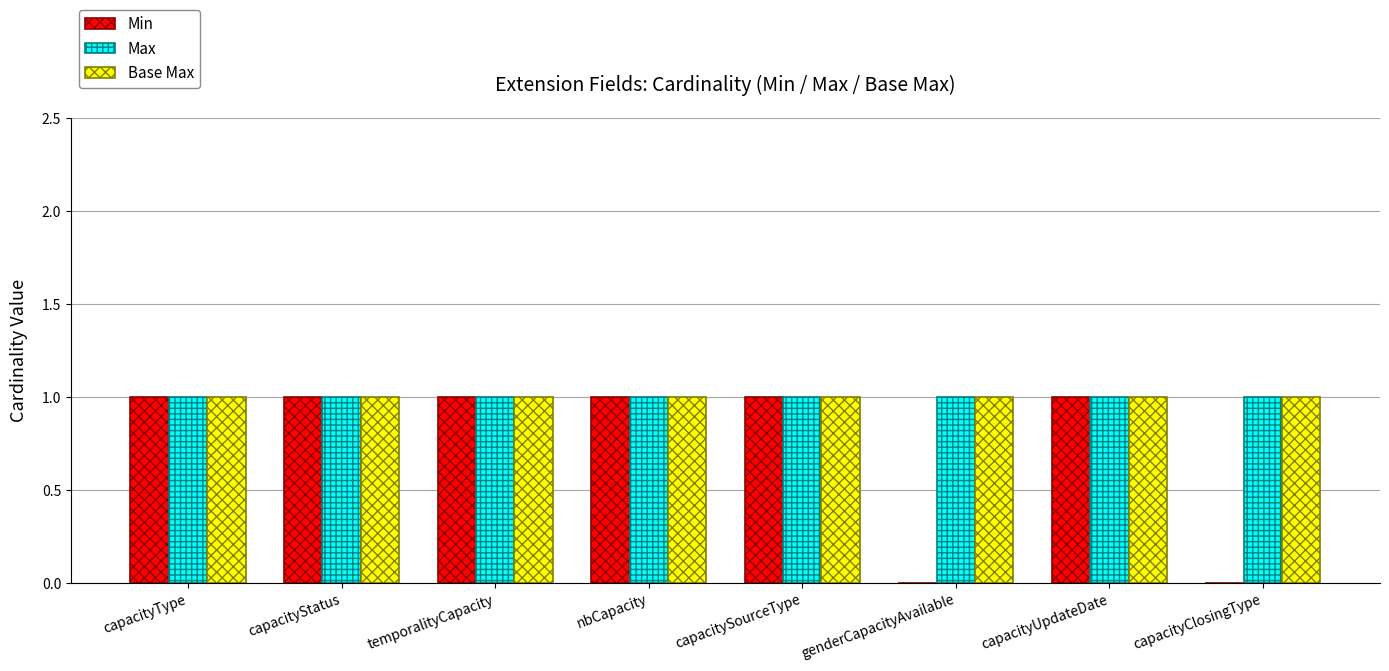

Is it true that Min equals 1 at capacityType?

True